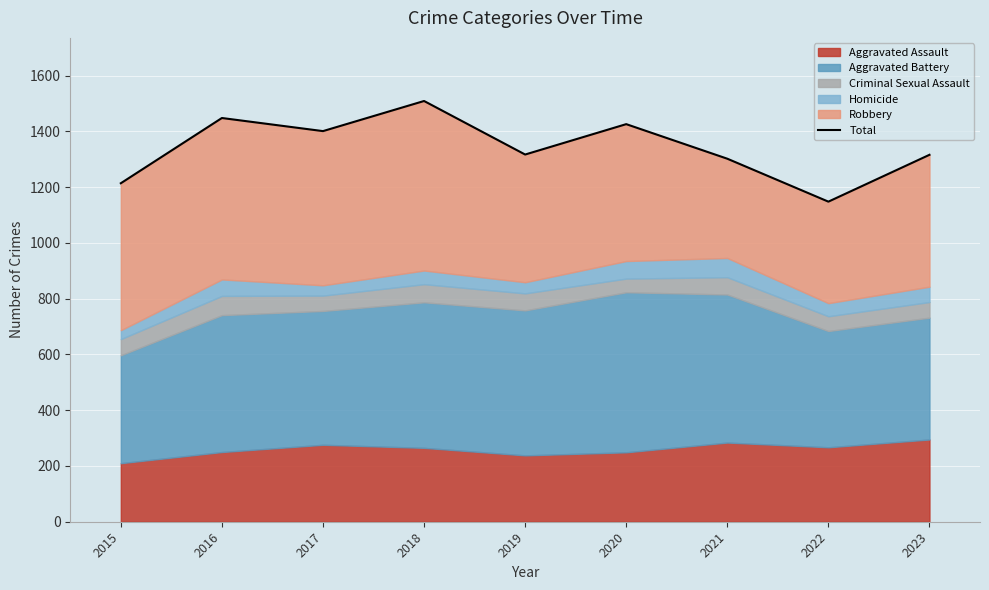

Reading left to right, extract all data points from this chart.

2015=1214	2016=1448	2017=1401	2018=1509	2019=1317	2020=1426	2021=1302	2022=1148	2023=1316